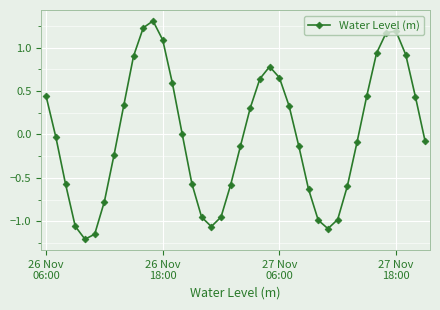

What is the difference between the maximum and minimum values?

2.5